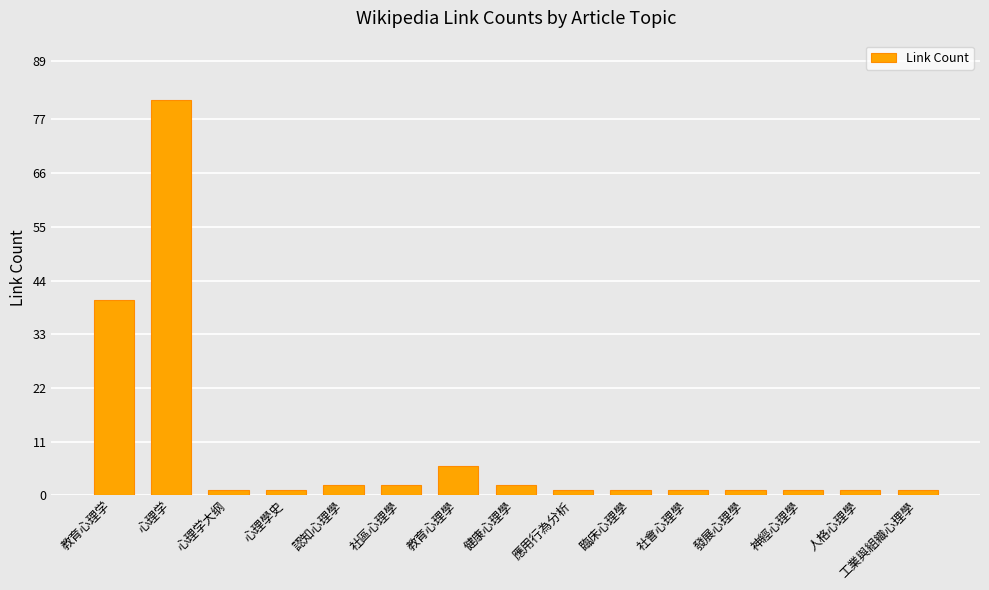

Reading left to right, extract all data points from this chart.

教育心理学=40	心理学=81	心理学大纲=1	心理學史=1	認知心理學=2	社區心理學=2	教育心理學=6	健康心理學=2	應用行為分析=1	臨床心理學=1	社會心理學=1	發展心理學=1	神經心理學=1	人格心理學=1	工業與組織心理學=1